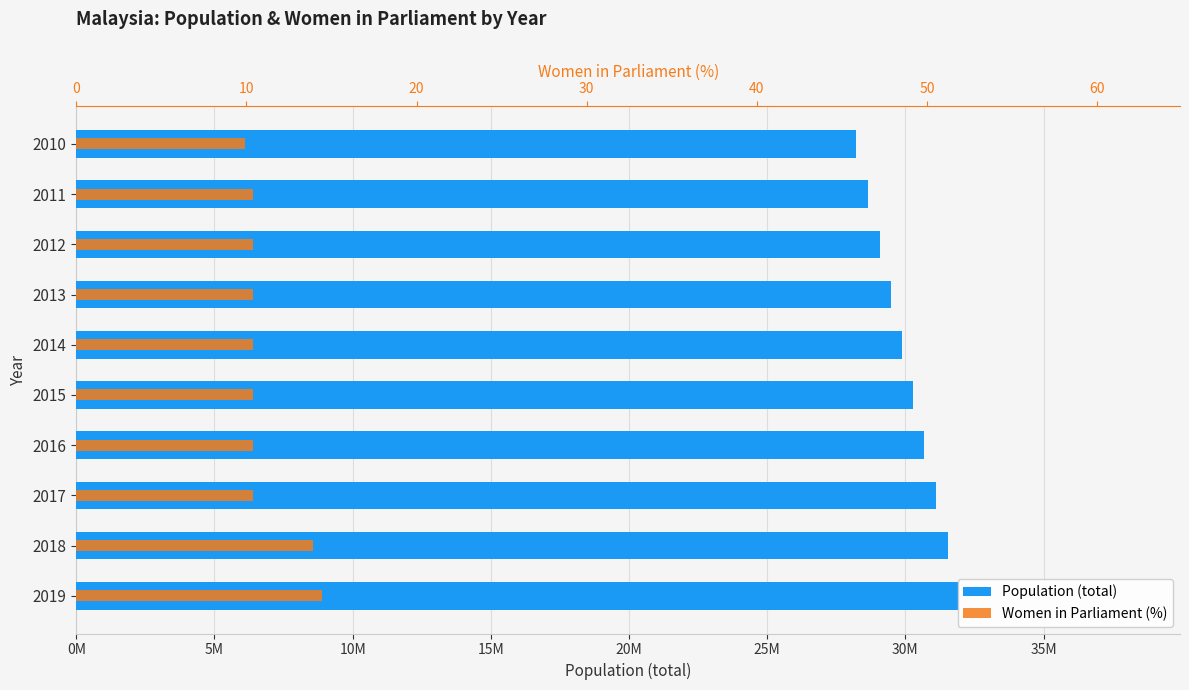

What is the value of the Women in Parliament (%) bar at the 9th from the left?

13.9